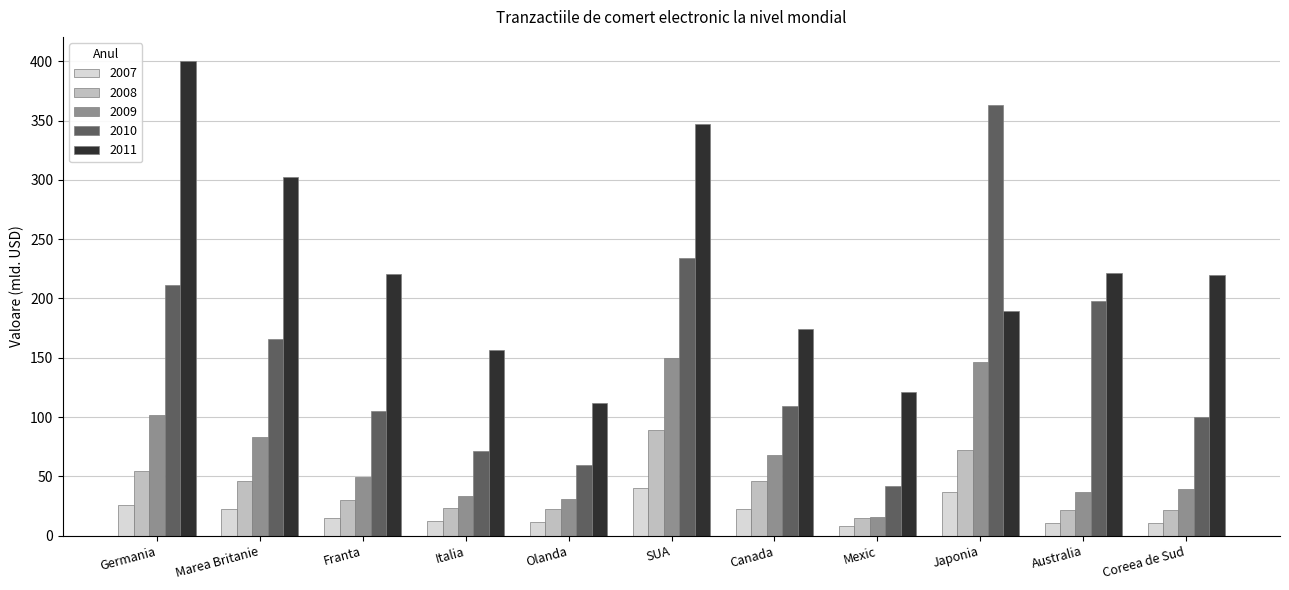

Between Germania and Italia, which series saw the biggest shift?

2011